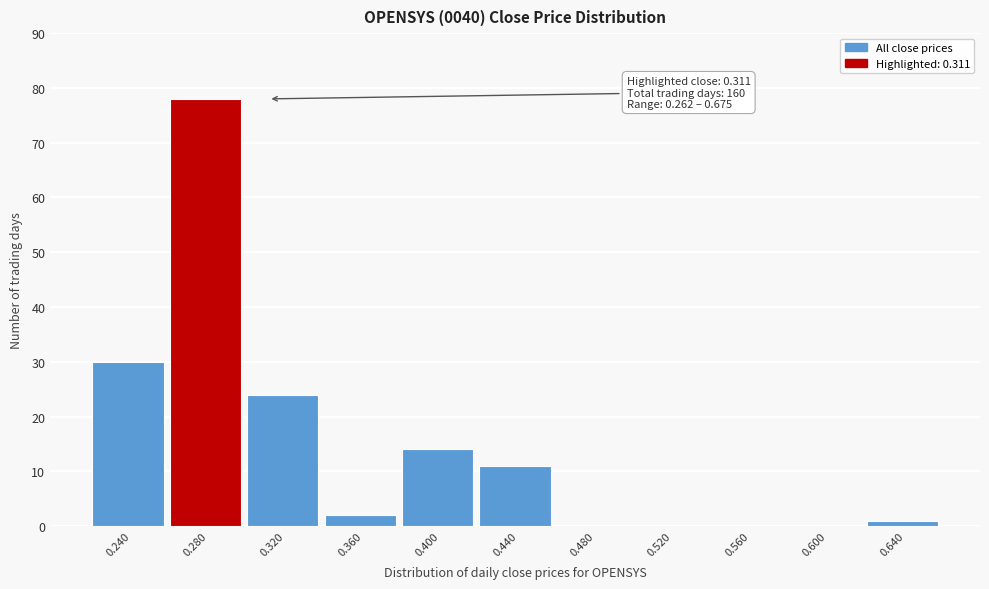

Reading left to right, transcribe all the data shown in this chart.

0.240=30	0.280=78	0.320=24	0.360=2	0.400=14	0.440=11	0.480=0	0.520=0	0.560=0	0.600=0	0.640=1